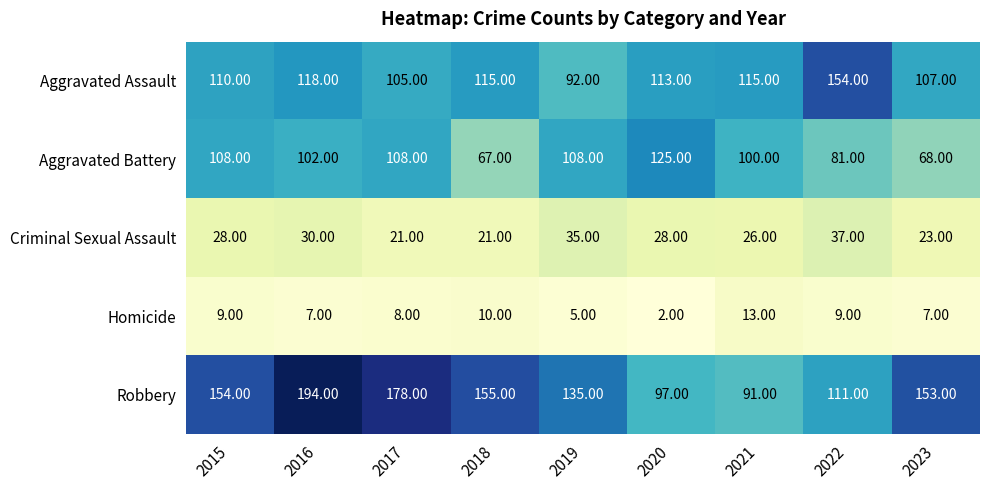

Between 2020 and 2023, which series saw the biggest shift?

Aggravated Battery